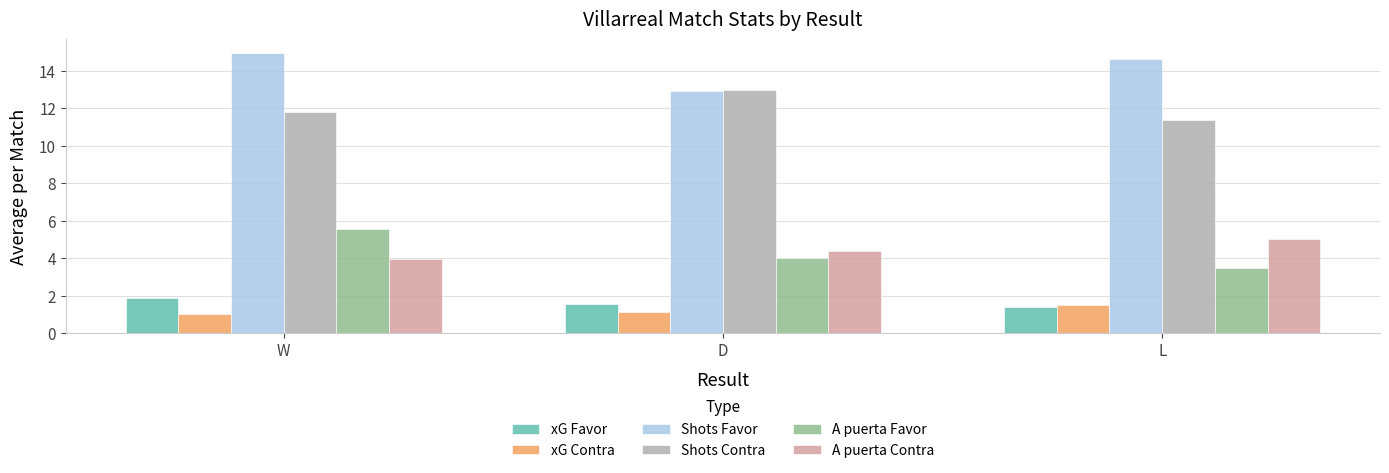

Which series has the largest total across all categories?

Shots Favor